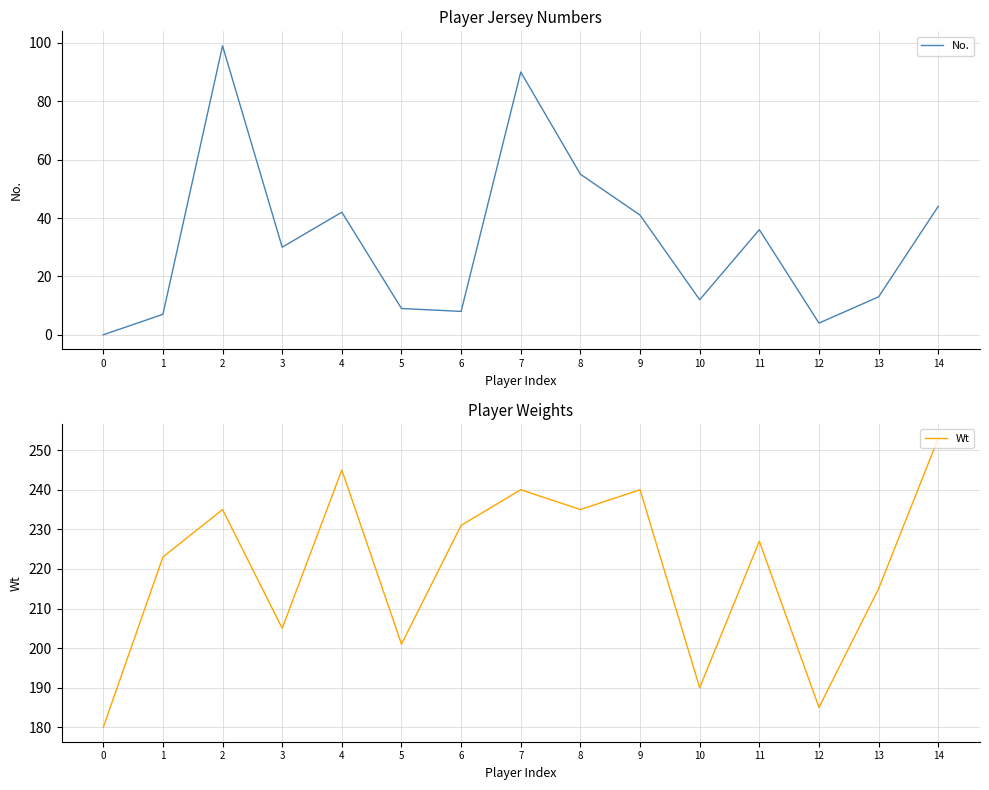

True or false: No. has a value of 17 at 3.

False